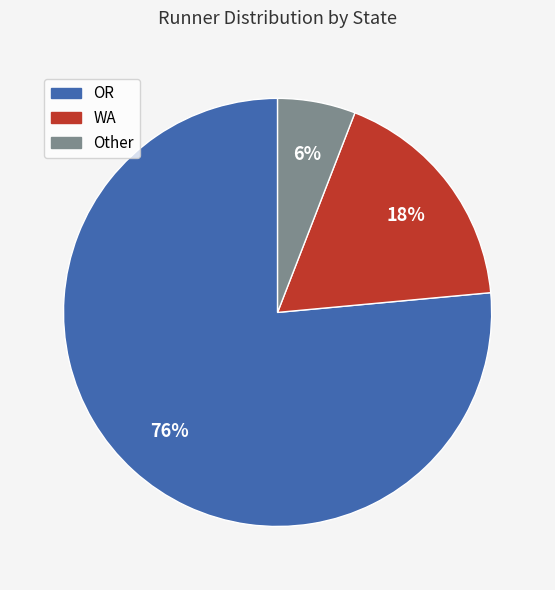

How many slices are in this pie chart?

3